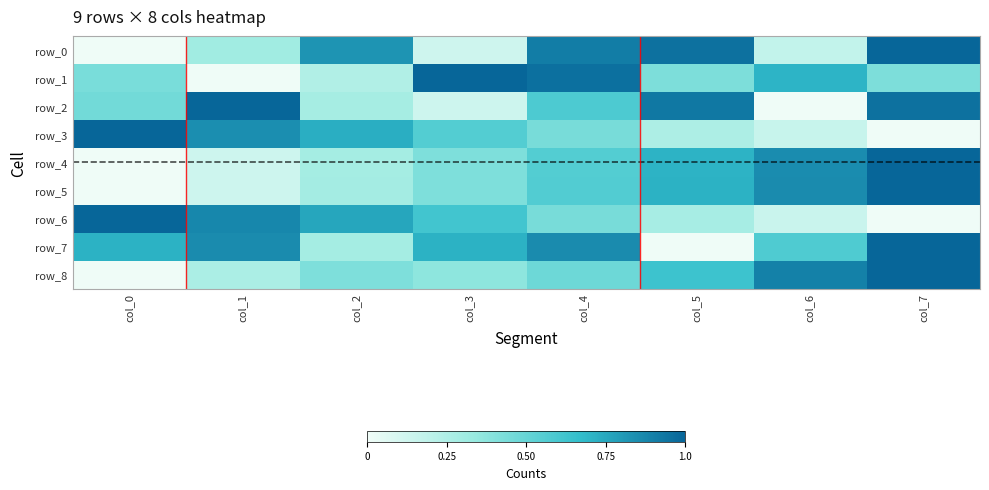

What is the spread (max minus min) of values at col_0?

1.0